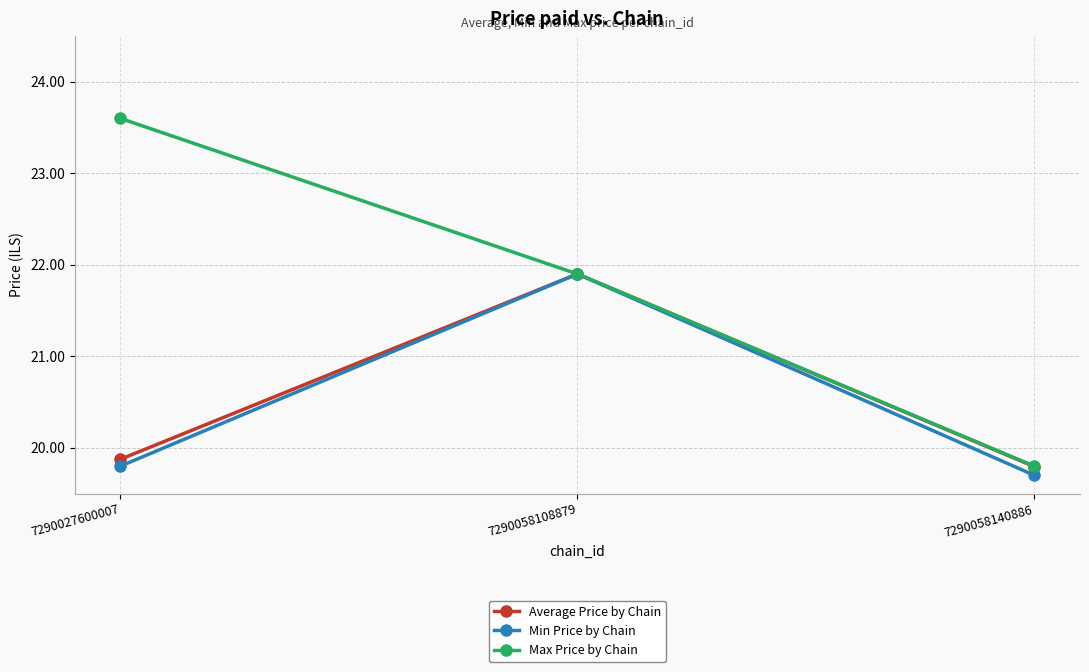

Reading right to left, transcribe all the data shown in this chart.

Average Price by Chain: 7290058140886=19.8	7290058108879=21.9	7290027600007=19.9
Min Price by Chain: 7290058140886=19.7	7290058108879=21.9	7290027600007=19.8
Max Price by Chain: 7290058140886=19.8	7290058108879=21.9	7290027600007=23.6